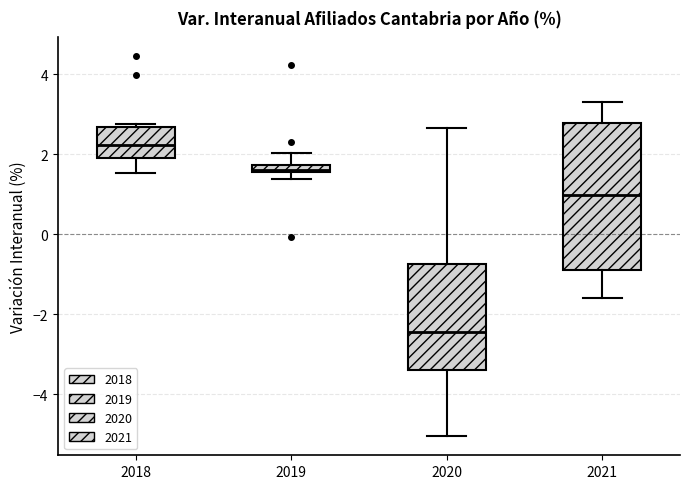

Which box's median line is the lowest?

2020